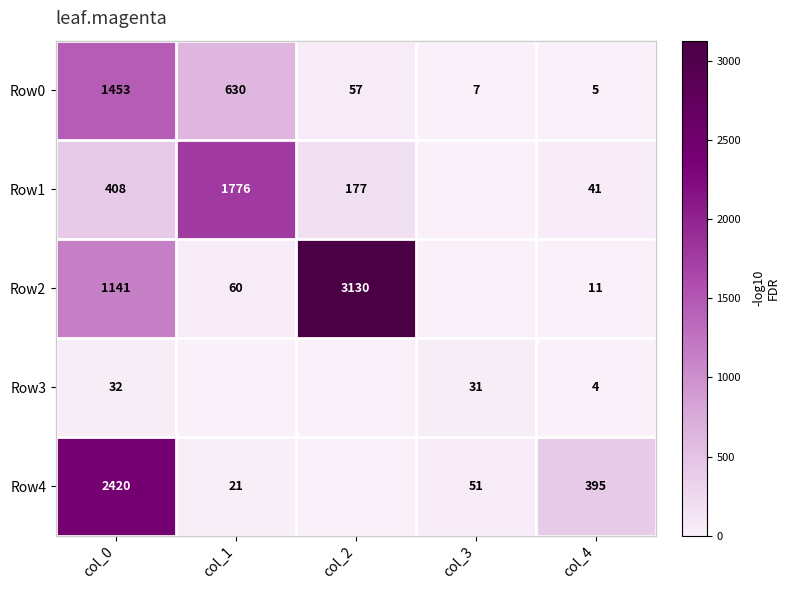

Which label corresponds to the smallest value in the chart?

col_3